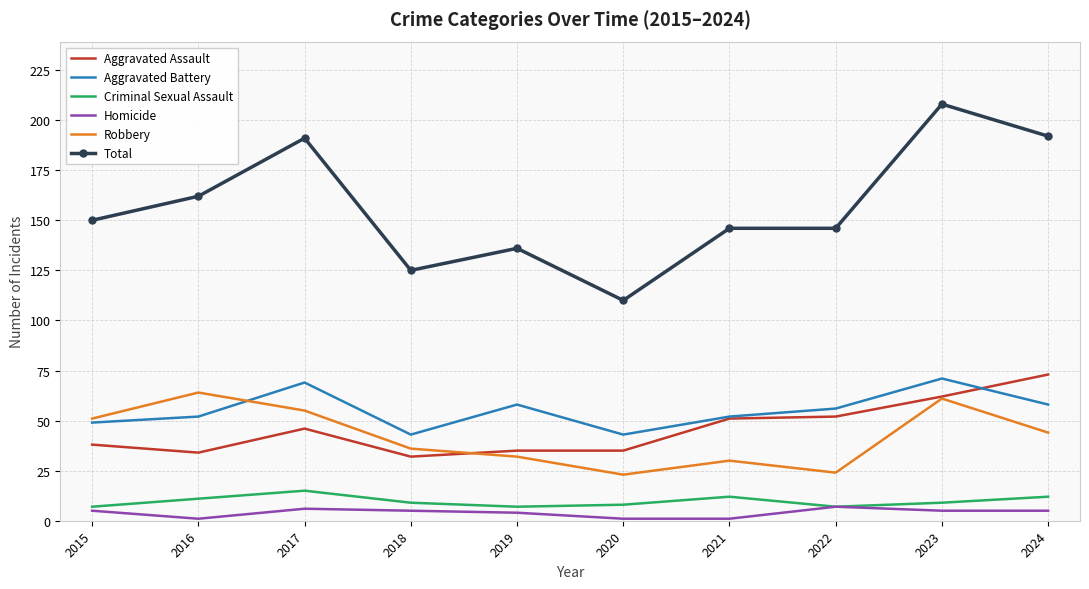

Which series has the largest total across all categories?

Total